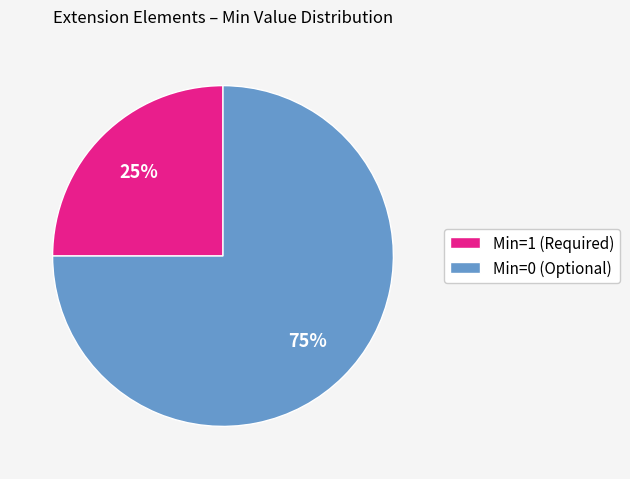

Rank the categories by value from highest to lowest.

Min=0 (Optional), Min=1 (Required)